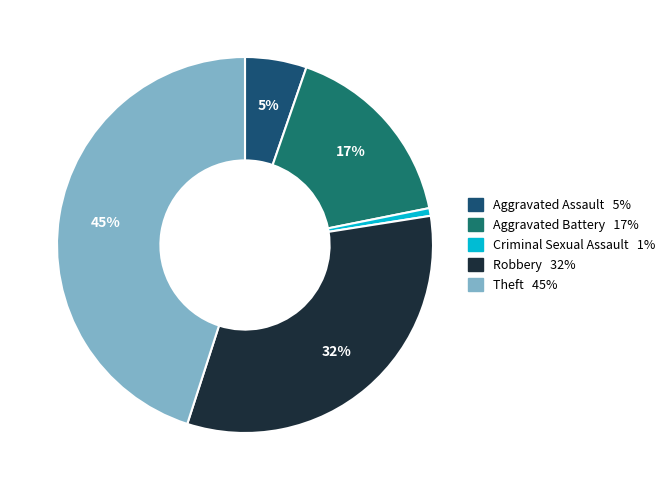

Between Theft and Robbery, which is larger?

Theft